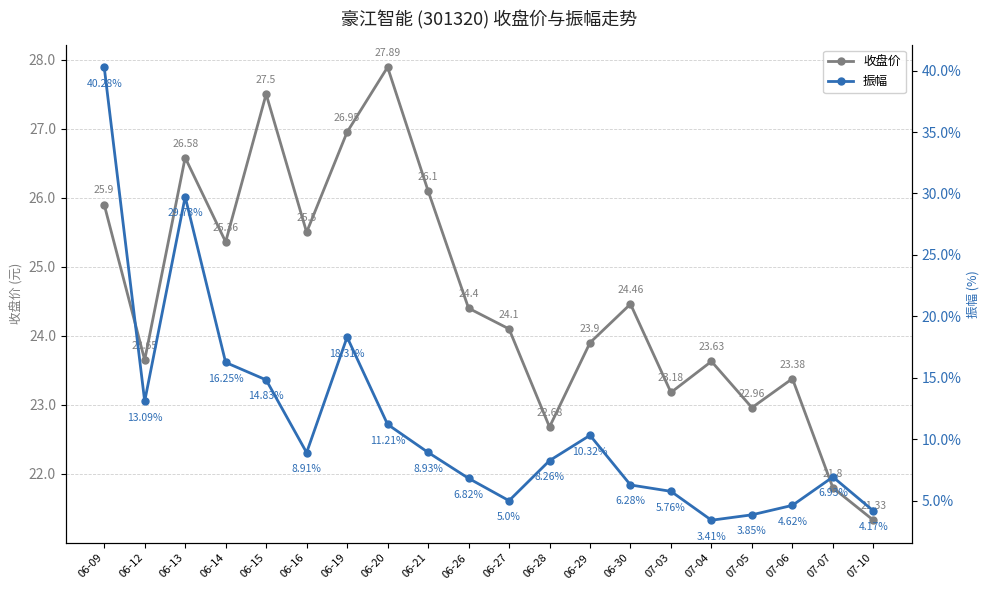

At which category is the sum across all series the highest?

06-09